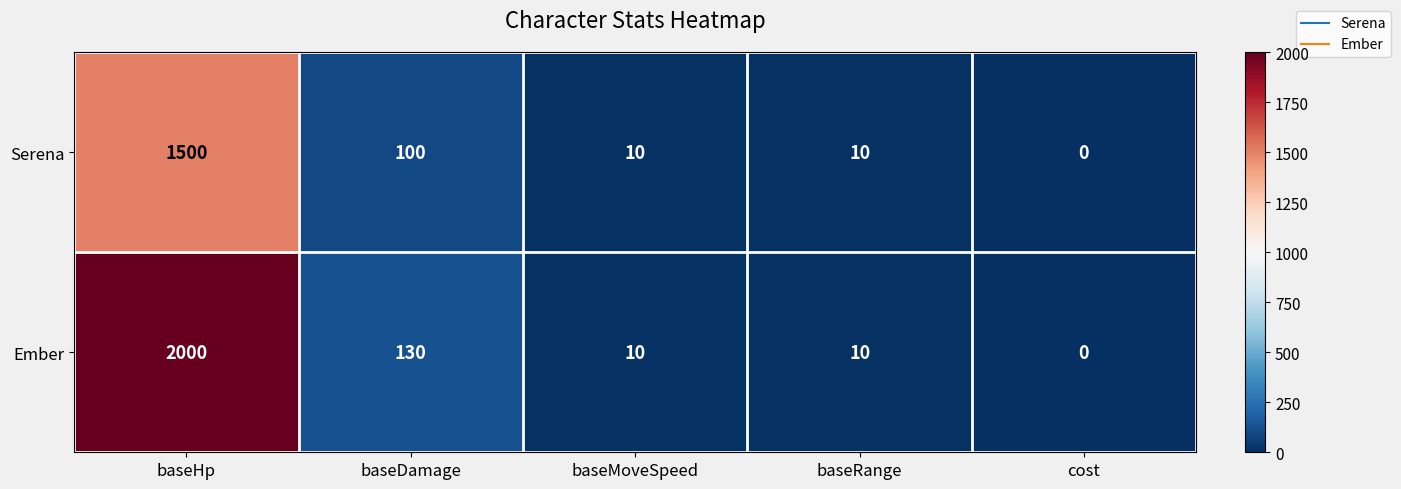

True or false: Ember has a value of 17 at baseMoveSpeed.

False